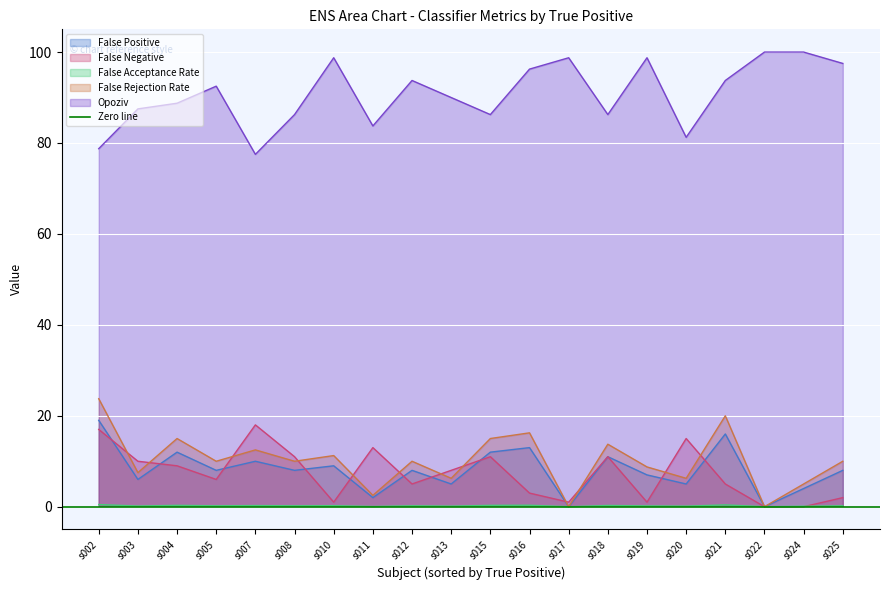

What is the difference between the maximum and minimum values in the False Rejection Rate series?

23.8